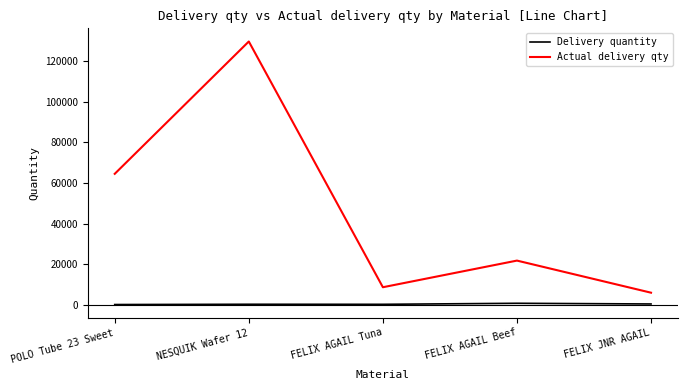

True or false: Actual delivery qty and Delivery quantity cross at least once.

False